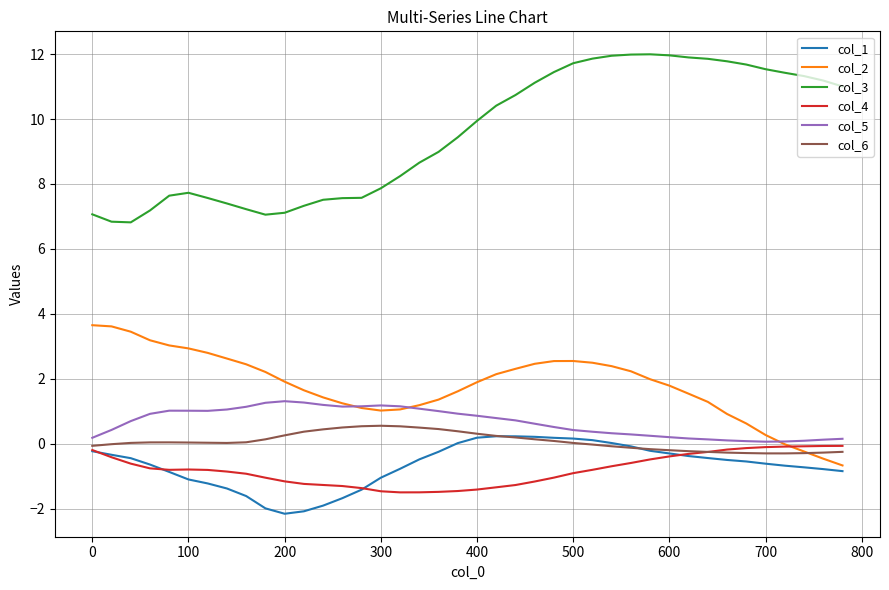

True or false: col_6 and col_3 intersect in this chart.

False